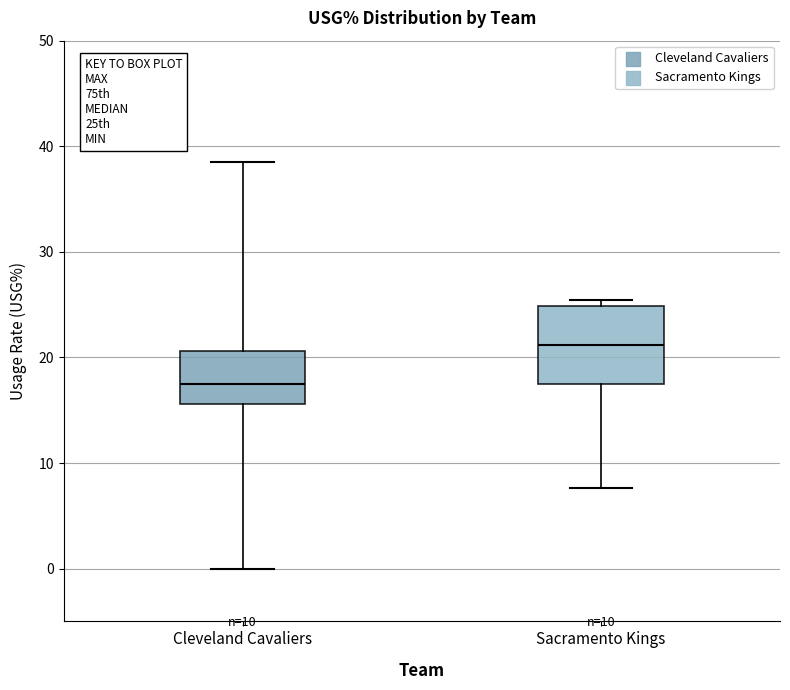

Reading left to right, transcribe this box plot: for each box, give where its median line is, the range the box spans, and where its two whiskers end, as read against the y-axis. The values are not printed on the chart, so give them approximately, as read against the axis.

Cleveland Cavaliers: median 17, box 16 to 21, whiskers 0 to 39
Sacramento Kings: median 21, box 18 to 25, whiskers 8 to 25 (just above the box's upper edge)